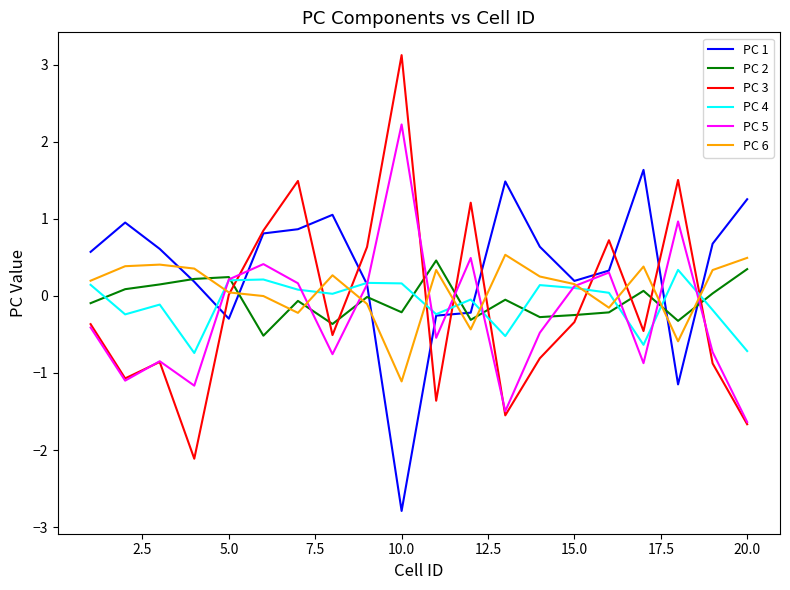

Which series has the largest range (max minus min)?

PC 3